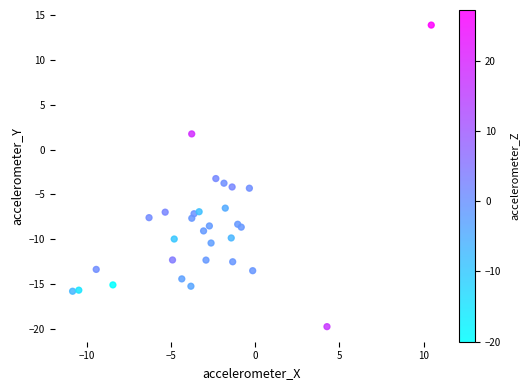

What Y value in the scatter plot is closest to -2?

-3.2